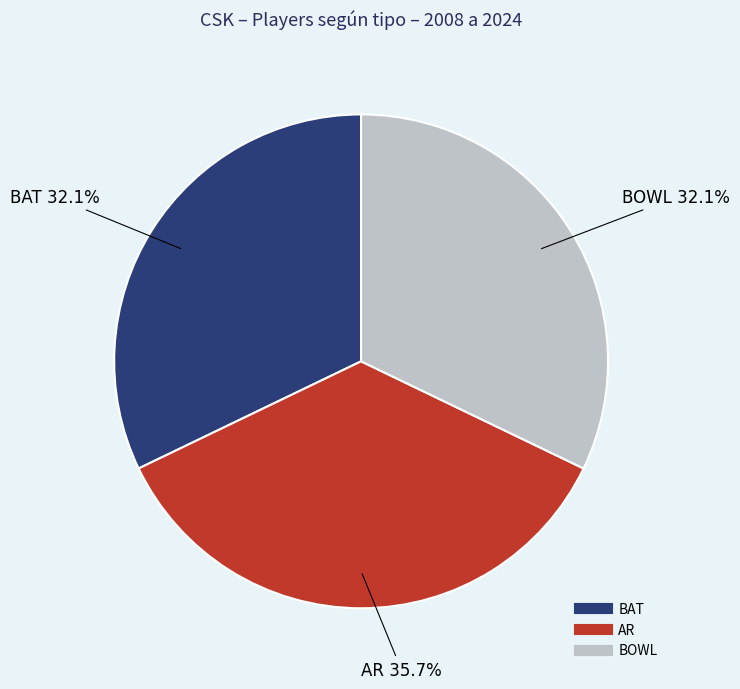

True or false: BOWL accounts for 32% of the total.

True